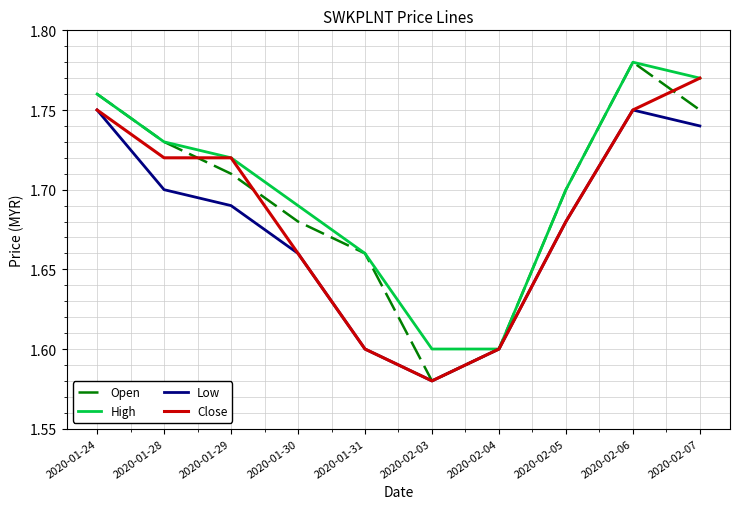

The Close series shows 2.8 at 2020-01-24. True or false?

False